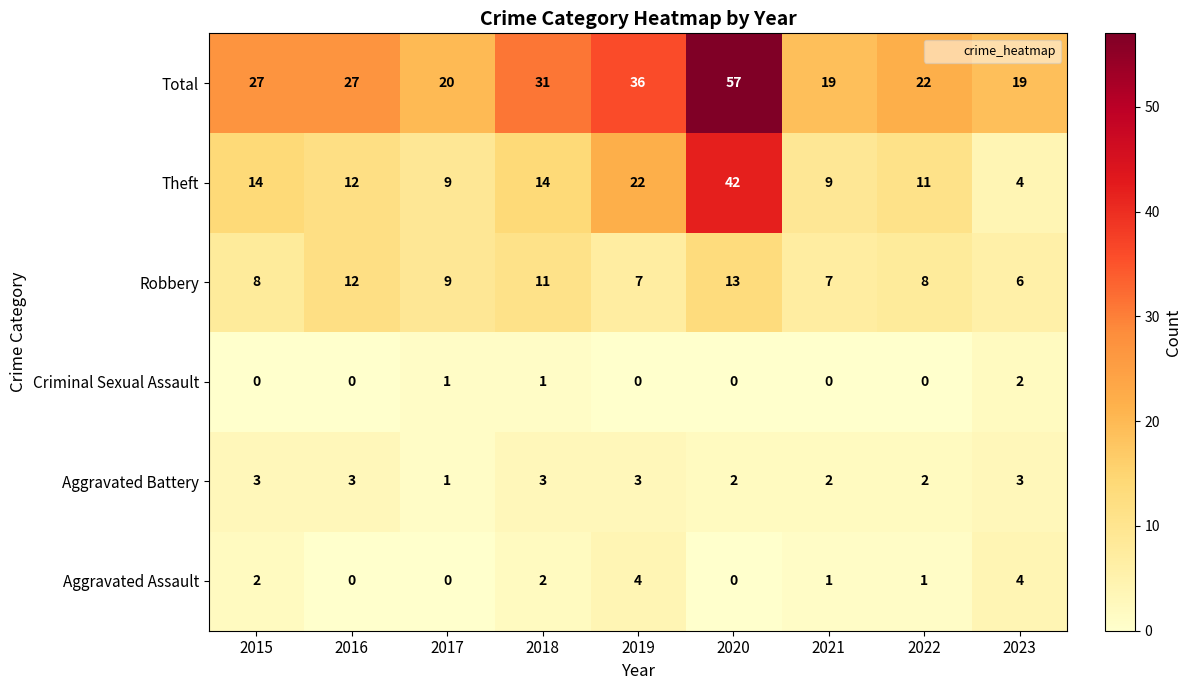

True or false: Theft has a value of 15 at 2021.

False